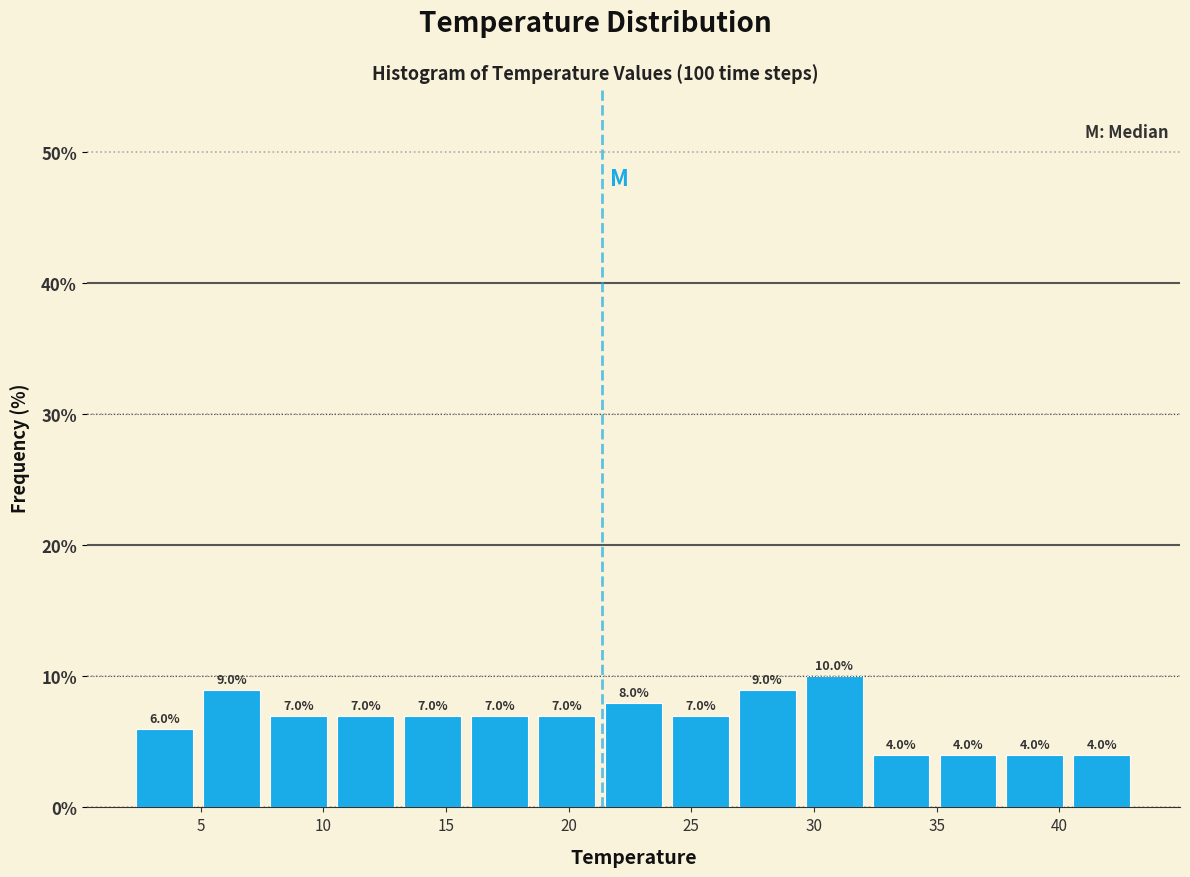

Reading left to right, transcribe this chart: for each bar, give the range it covers on the x-axis and its height. The bar edges are not printed on the chart, so give them approximately, as read against the axis.

2.0 to 5.0: 6.0
5.0 to 7.5: 9.0
7.5 to 10.5: 7.0
10.5 to 13.0: 7.0
13.0 to 16.0: 7.0
16.0 to 18.5: 7.0
18.5 to 21.5: 7.0
21.5 to 24.0: 8.0
24.0 to 26.5: 7.0
26.5 to 29.5: 9.0
29.5 to 32.0: 10.0
32.0 to 35.0: 4.0
35.0 to 37.5: 4.0
37.5 to 40.5: 4.0
40.5 to 43.0: 4.0